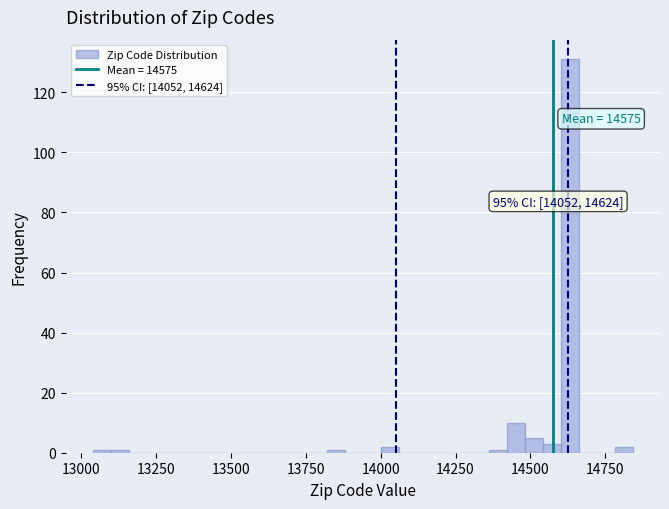

Read against the x-axis, roughly where is the centre of the tallest bar?

14650